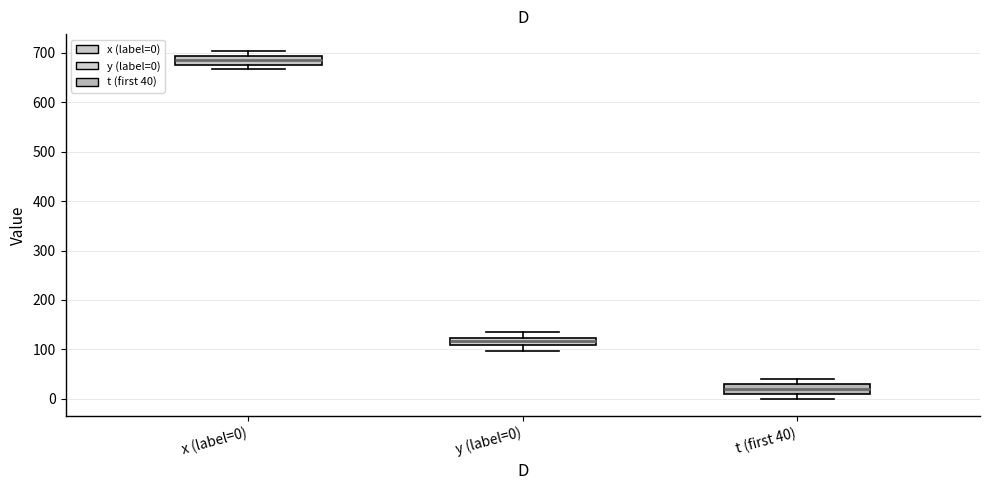

Where does the upper whisker of the box for y (label=0) end on the y-axis? The values are not printed on the chart, so give them approximately, as read against the axis.

140